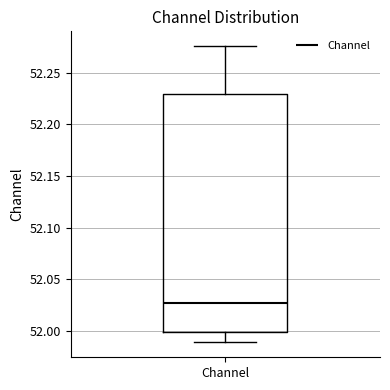

Transcribe this box plot: give where the median line is, the range the box spans, and where the two whiskers end, as read against the y-axis. The values are not printed on the chart, so give them approximately, as read against the axis.

median 52.025, box 52.000 to 52.230, whiskers 51.990 to 52.275